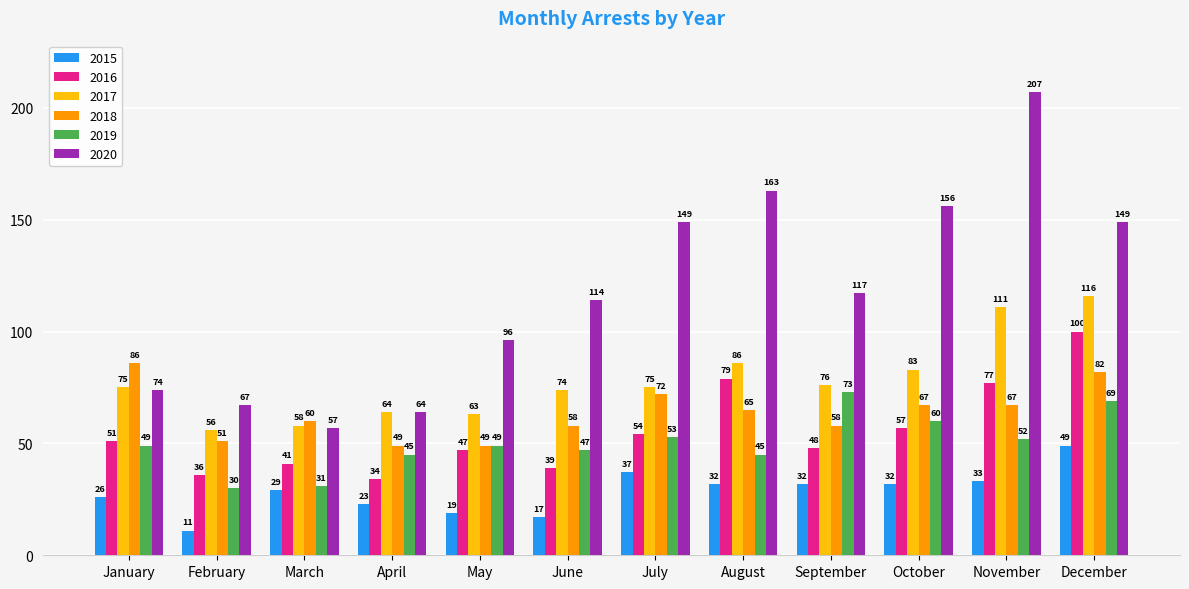

What is the difference between the highest and lowest values at August?

131